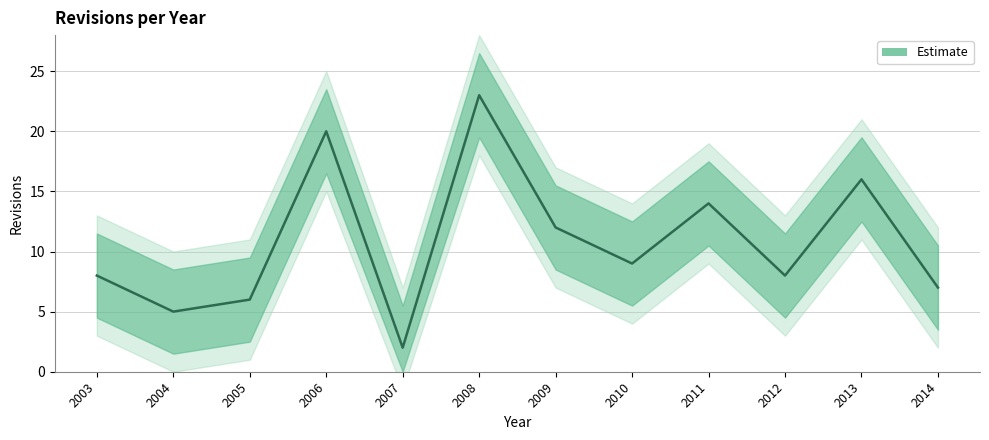

The value at 2011 is 7. True or false?

False